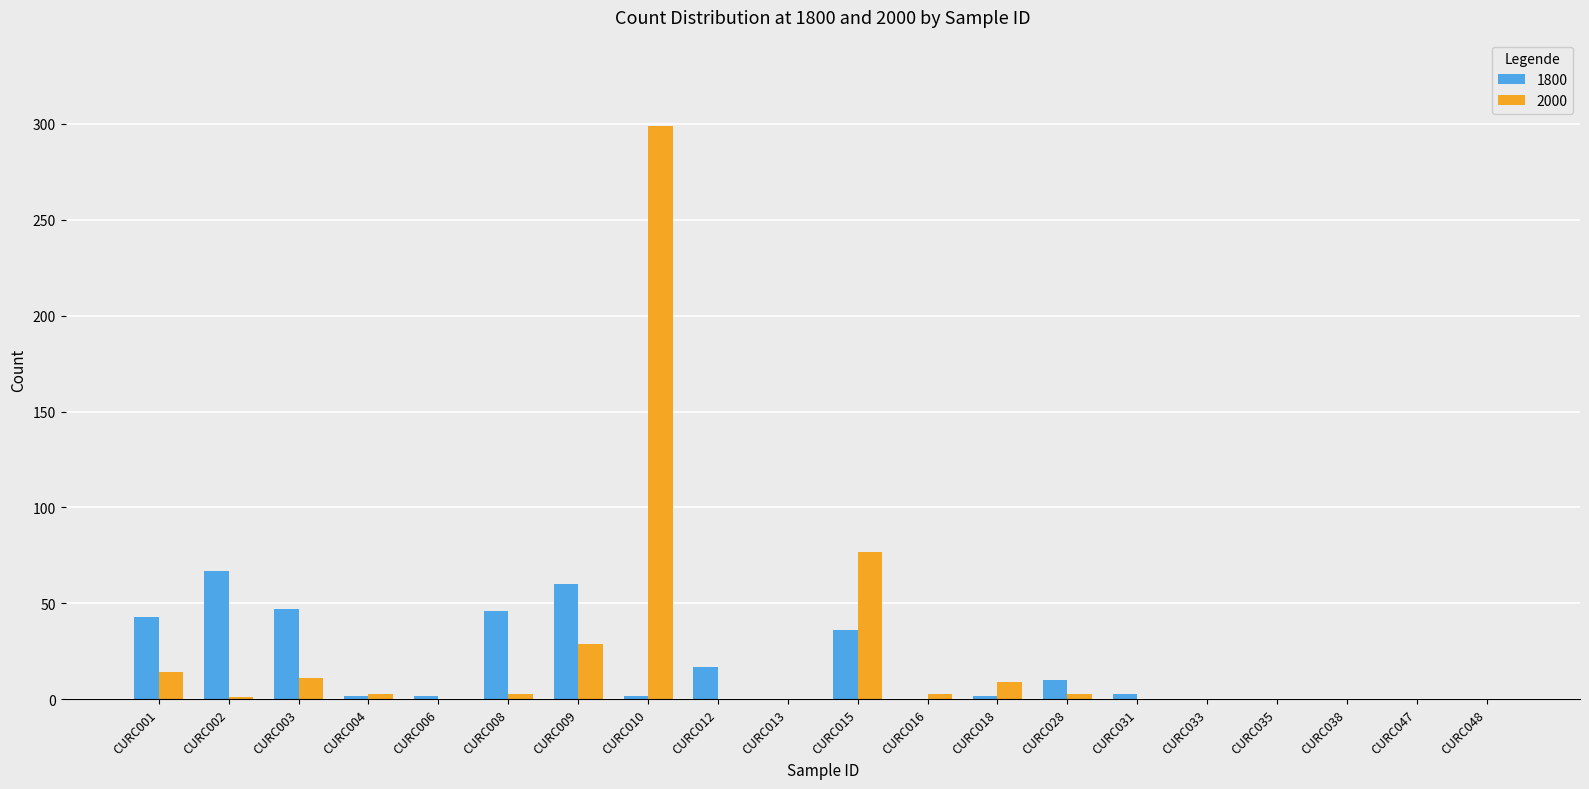

At which label is 2000 closest to 149?

CURC015